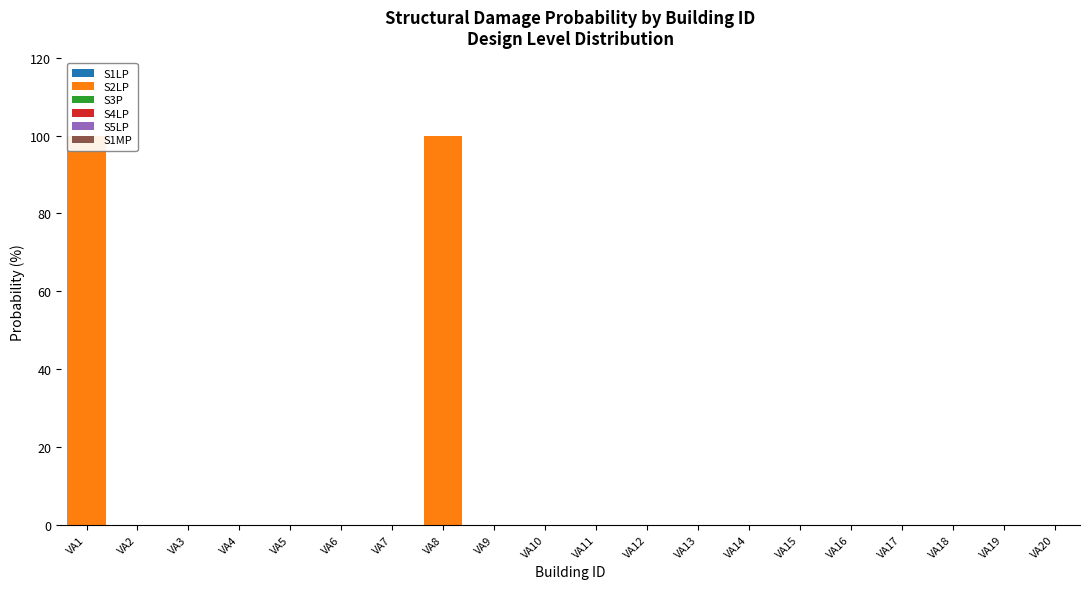

How many bars are there in total?

120